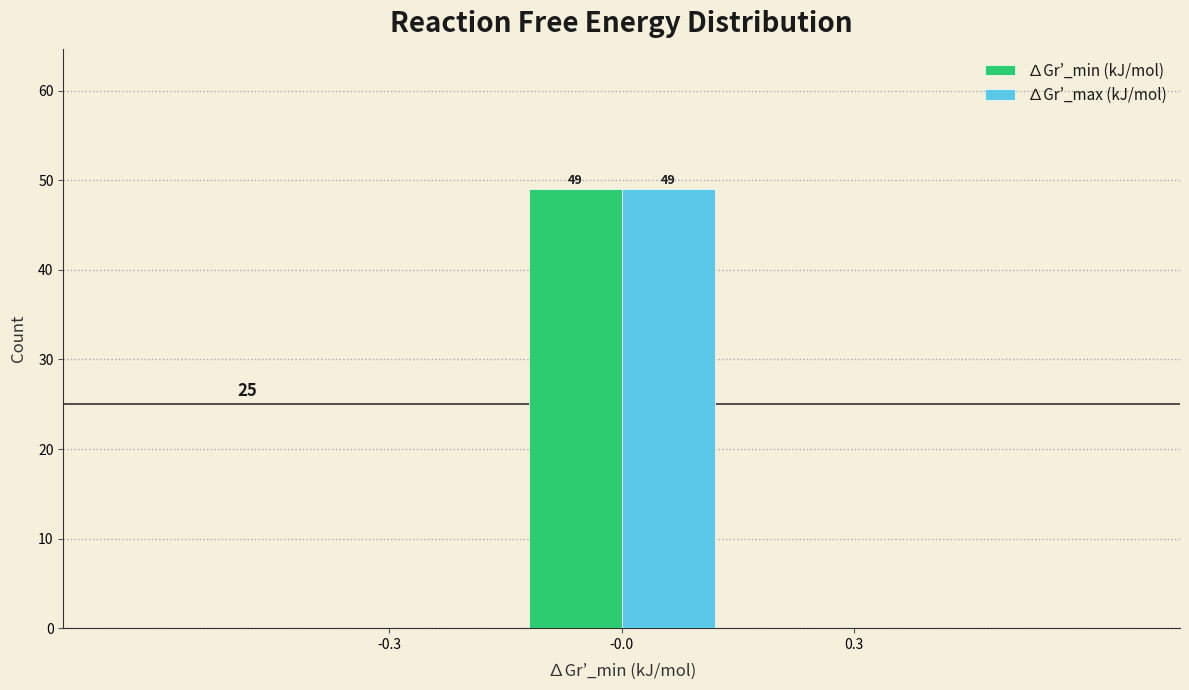

Reading right to left, extract all data points from this chart.

∆Gr’_min (kJ/mol): 0.3=0	-0.0=49	-0.3=0
∆Gr’_max (kJ/mol): 0.3=0	-0.0=49	-0.3=0